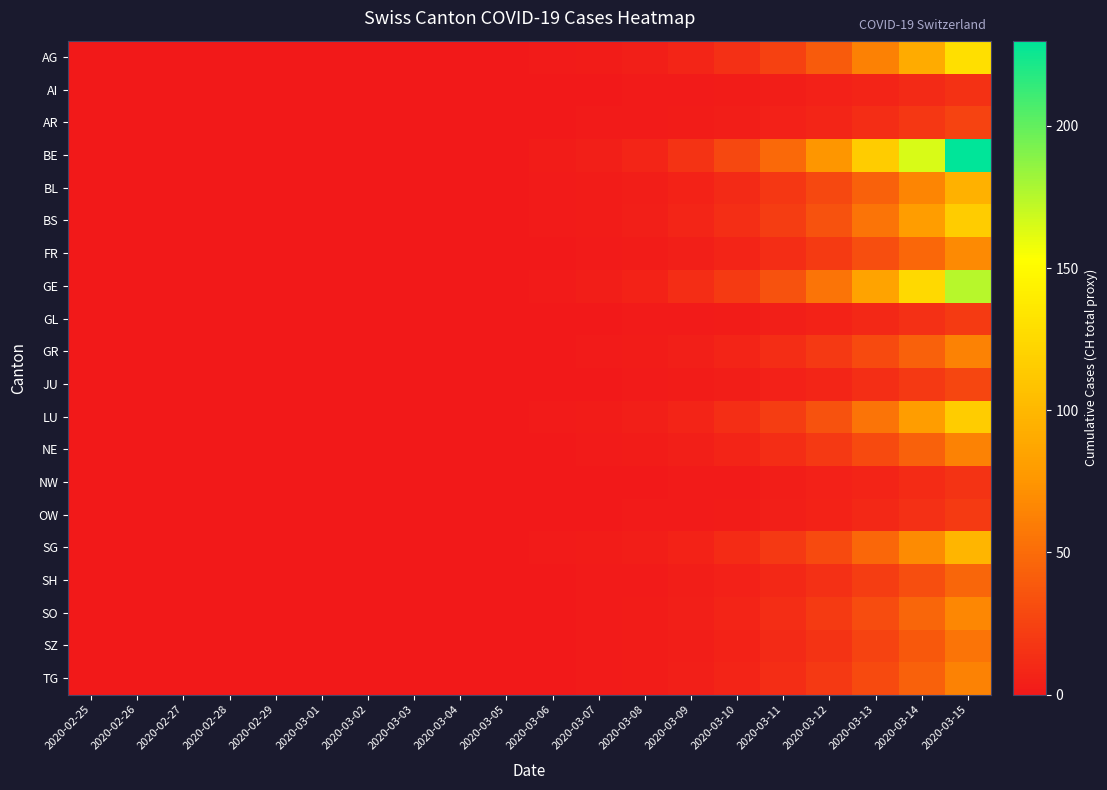

Count the number of data series in this chart.

20